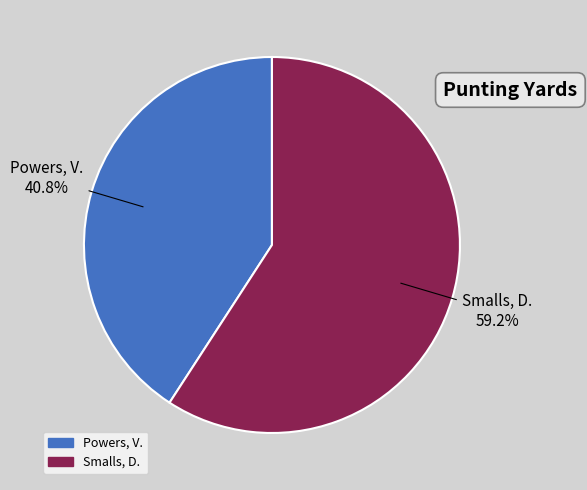

What percentage is the Powers, V. slice, to the nearest percent?

41%